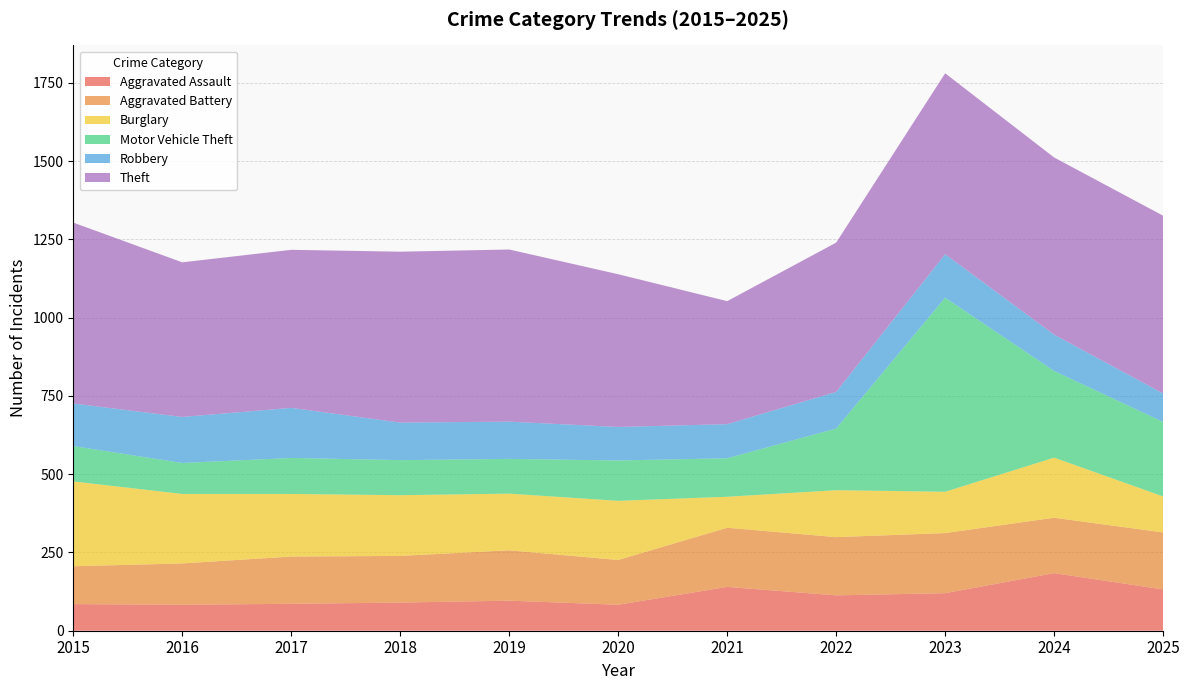

Reading left to right, list all the values displayed in this chart.

Aggravated Assault: 2015=85	2016=83	2017=86	2018=90	2019=96	2020=83	2021=140	2022=113	2023=120	2024=184	2025=132
Aggravated Battery: 2015=121	2016=132	2017=151	2018=149	2019=161	2020=143	2021=189	2022=186	2023=192	2024=177	2025=182
Burglary: 2015=271	2016=222	2017=200	2018=194	2019=181	2020=189	2021=99	2022=150	2023=132	2024=192	2025=115
Motor Vehicle Theft: 2015=113	2016=99	2017=115	2018=112	2019=111	2020=129	2021=123	2022=197	2023=620	2024=277	2025=238
Robbery: 2015=136	2016=147	2017=160	2018=120	2019=119	2020=107	2021=109	2022=117	2023=139	2024=116	2025=91
Theft: 2015=578	2016=494	2017=505	2018=546	2019=550	2020=488	2021=393	2022=477	2023=578	2024=566	2025=568